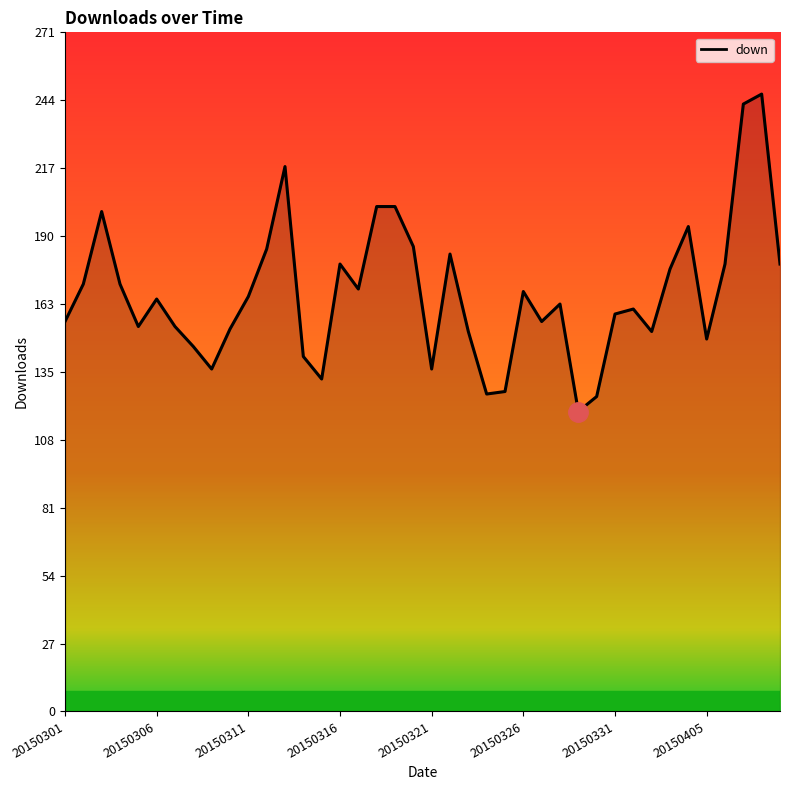

What is the greatest value displayed?

247